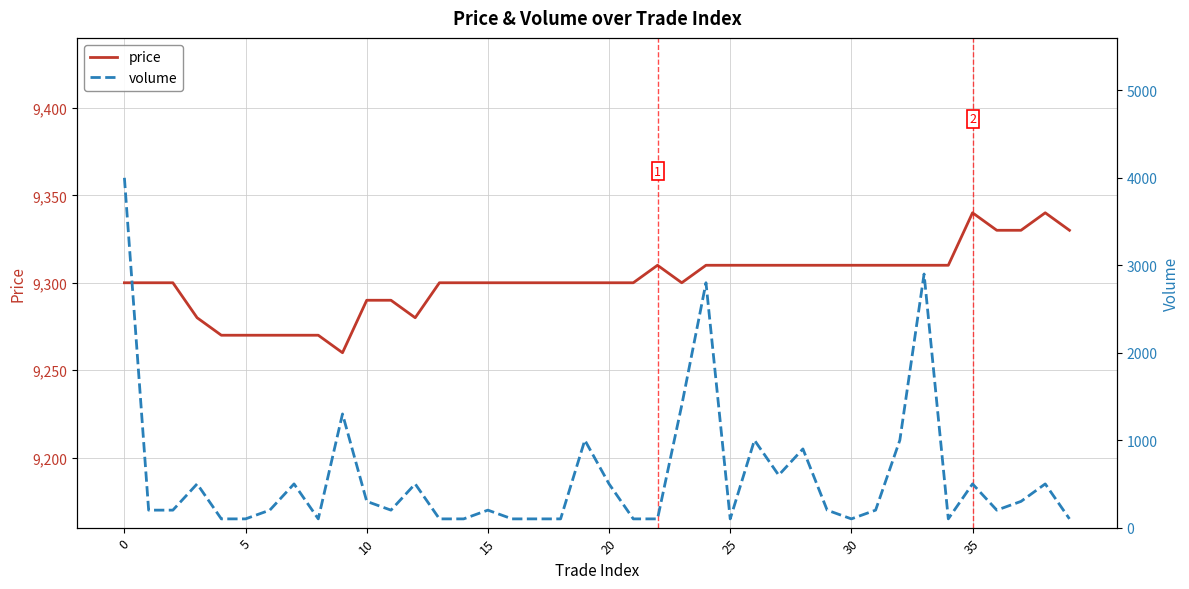

True or false: price and volume intersect in this chart.

False